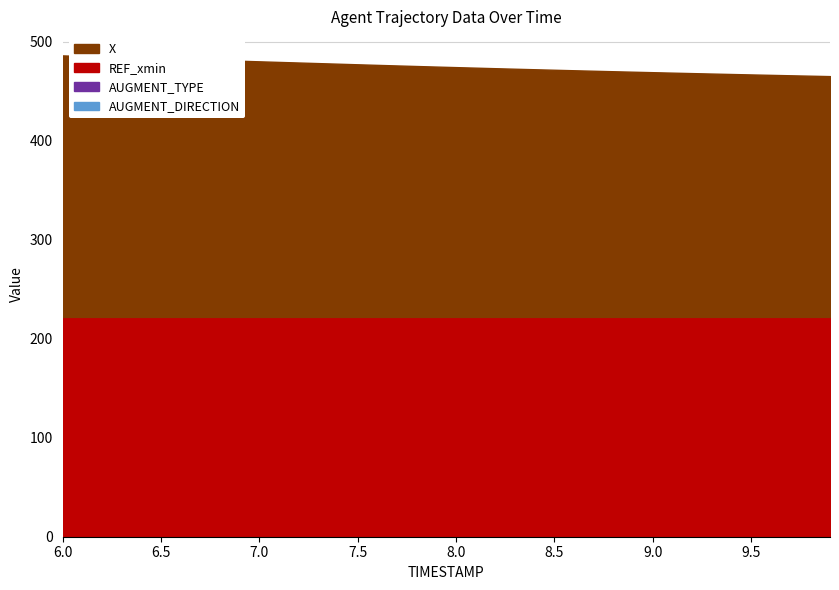

What is the total value across all series at 6.7?

482.2